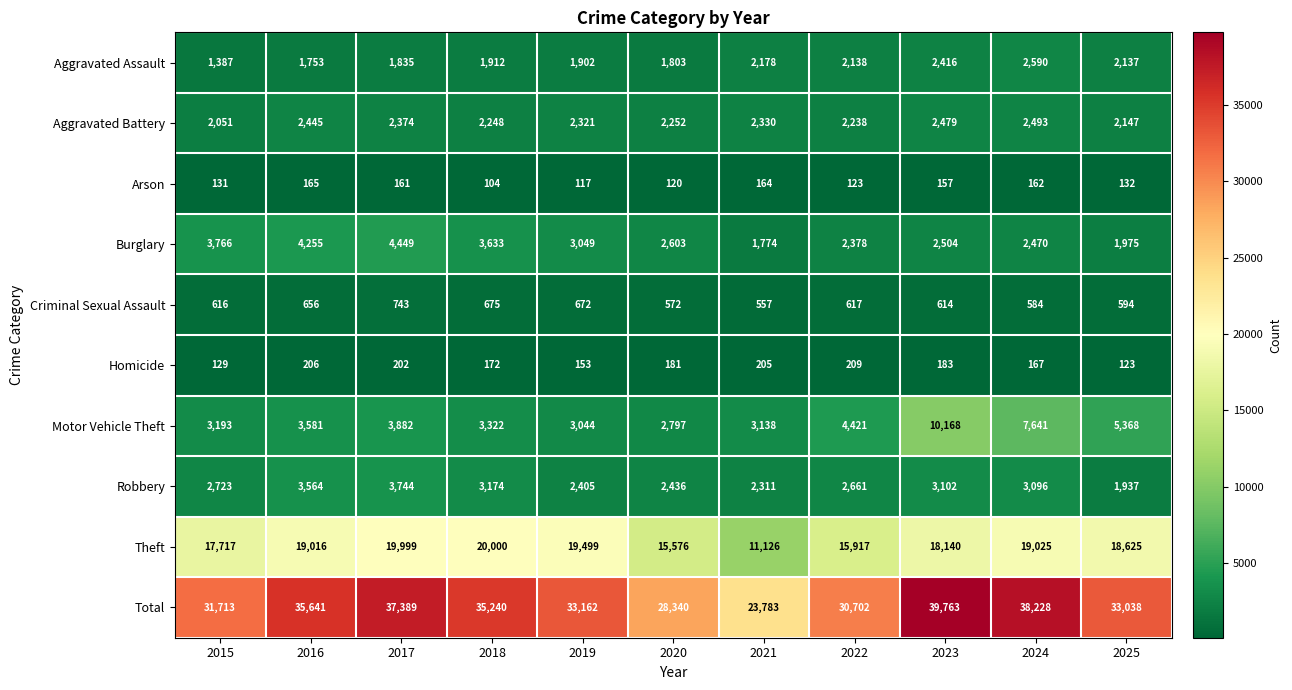

What is the difference between the highest and lowest values at 2015?

31584